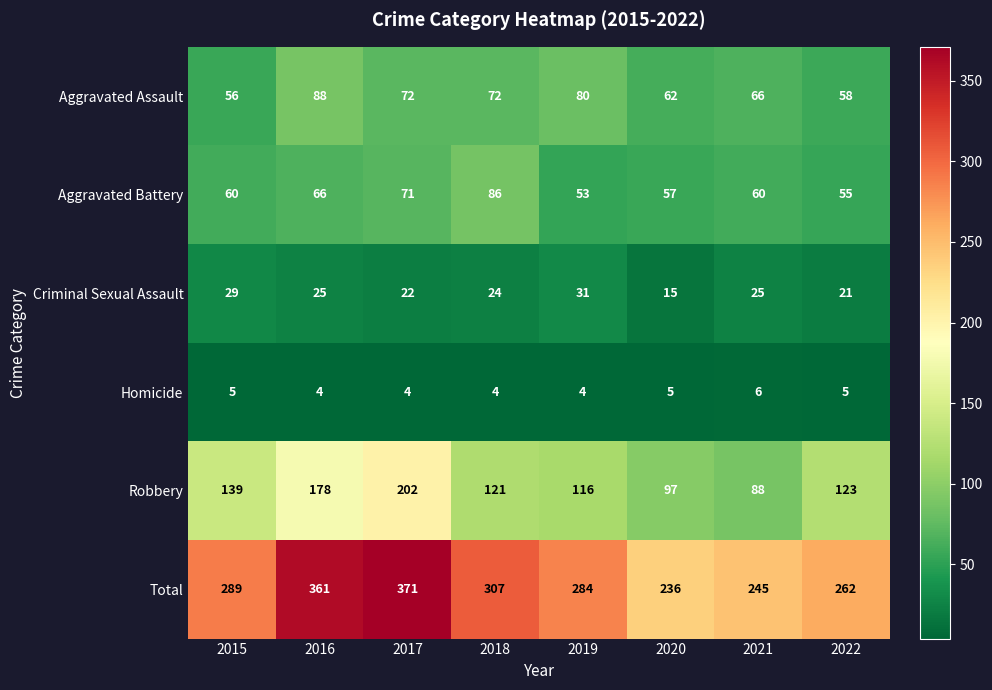

The value of Criminal Sexual Assault at 2017 is 34. True or false?

False